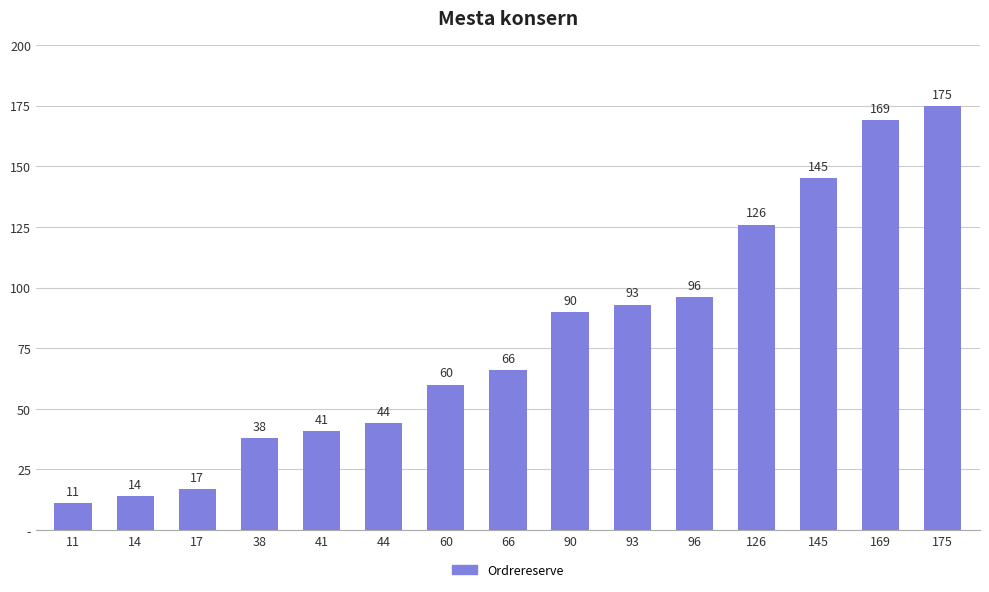

What is the difference between the second highest and minimum values?

158